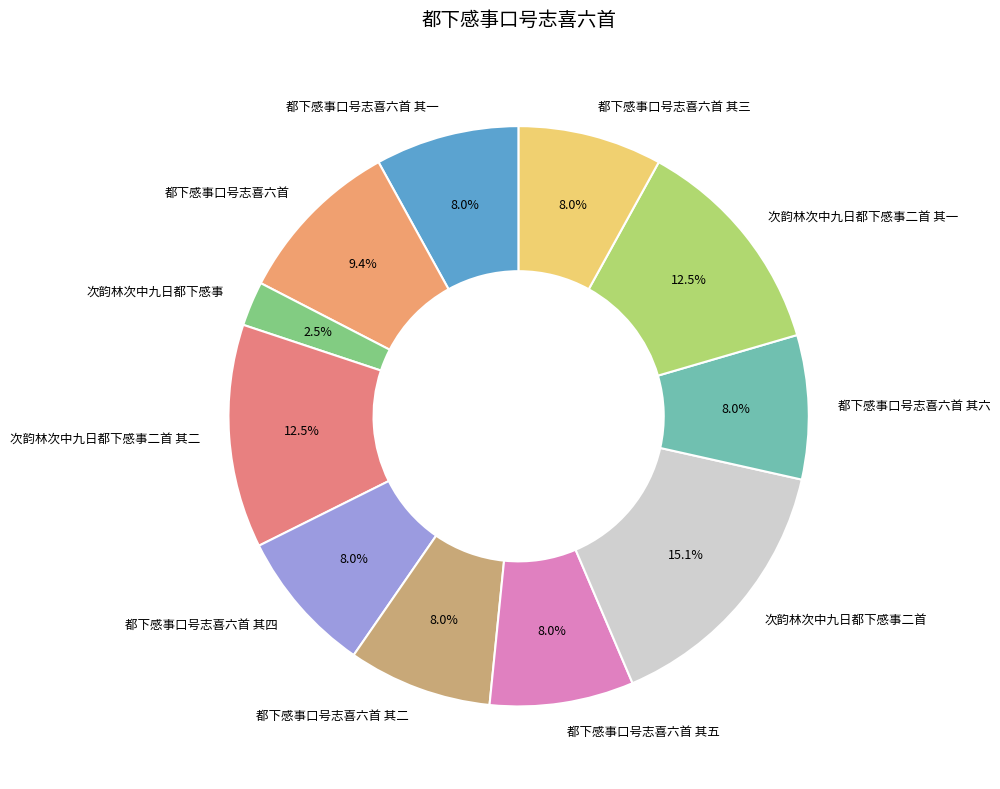

Is 次韵林次中九日都下感事二首 其一 the majority of the pie?

No